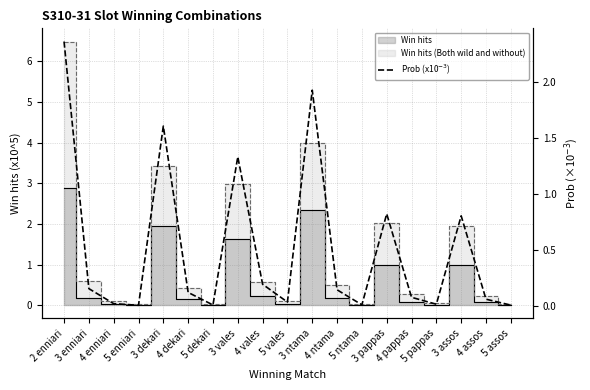

What is the label of the 16th point from the right?

5 enniari